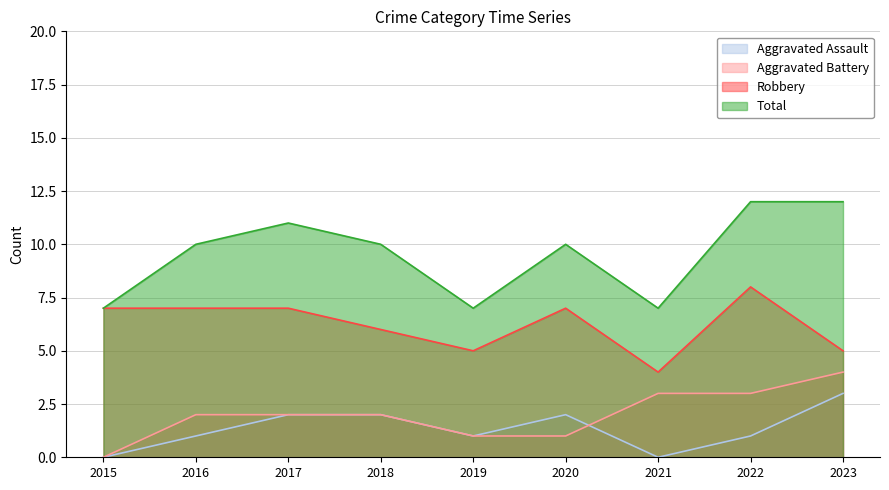

Reading right to left, list all the values displayed in this chart.

Aggravated Assault: 3	1	0	2	1	2	2	1	0
Aggravated Battery: 4	3	3	1	1	2	2	2	0
Robbery: 5	8	4	7	5	6	7	7	7
Total: 12	12	7	10	7	10	11	10	7